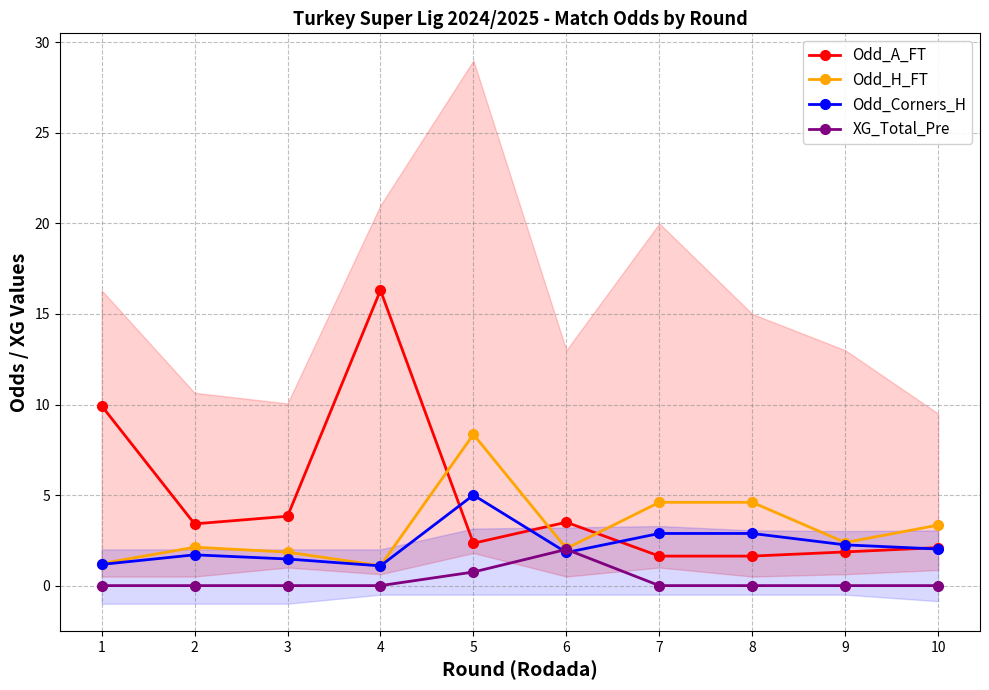

How many interior local valleys does the Odd_A_FT series have?

2